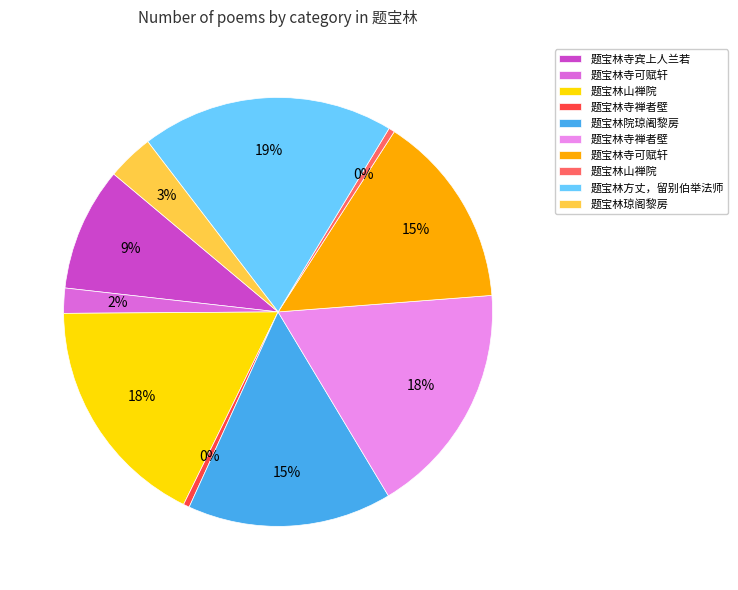

Is there any slice that represents more than half of the pie?

No